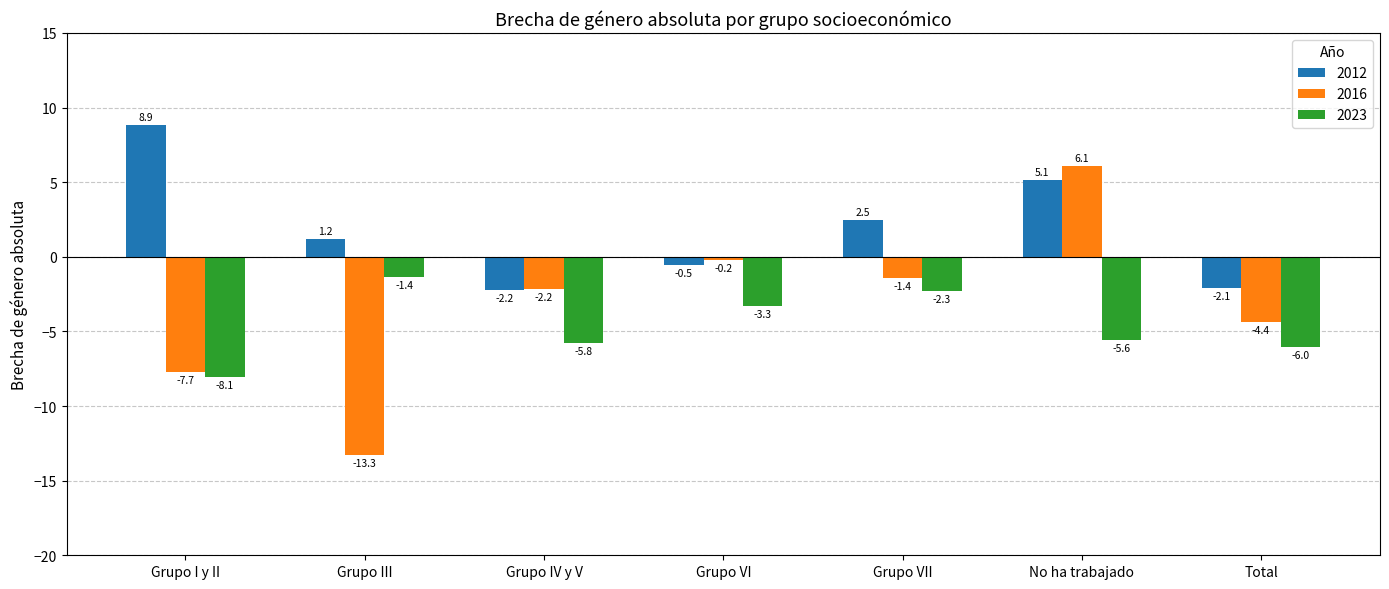

How many values in the 2012 series are below 1?

3